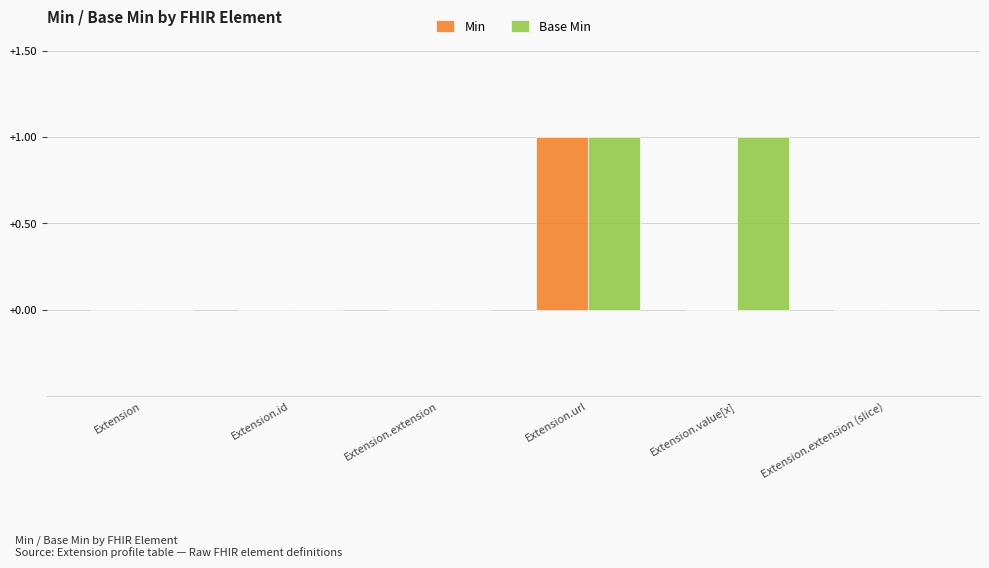

Which series changed the most between Extension.id and Extension.value[x]?

Base Min